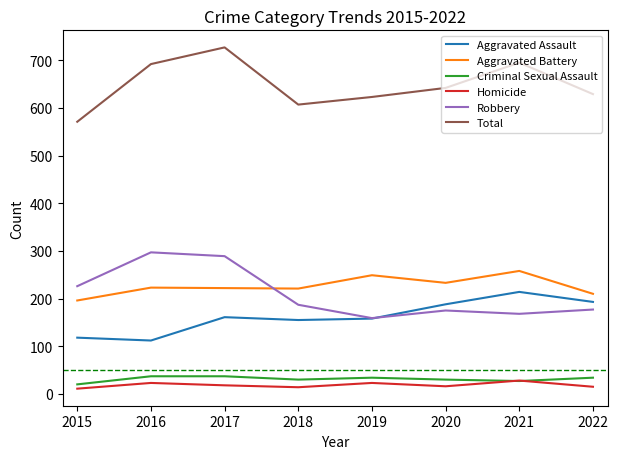

How many lines are shown in the chart?

6